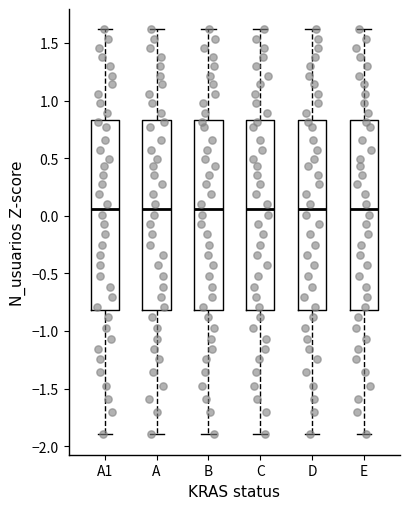

Where is the upper edge of the box for D on the y-axis? The values are not printed on the chart, so give them approximately, as read against the axis.

0.85